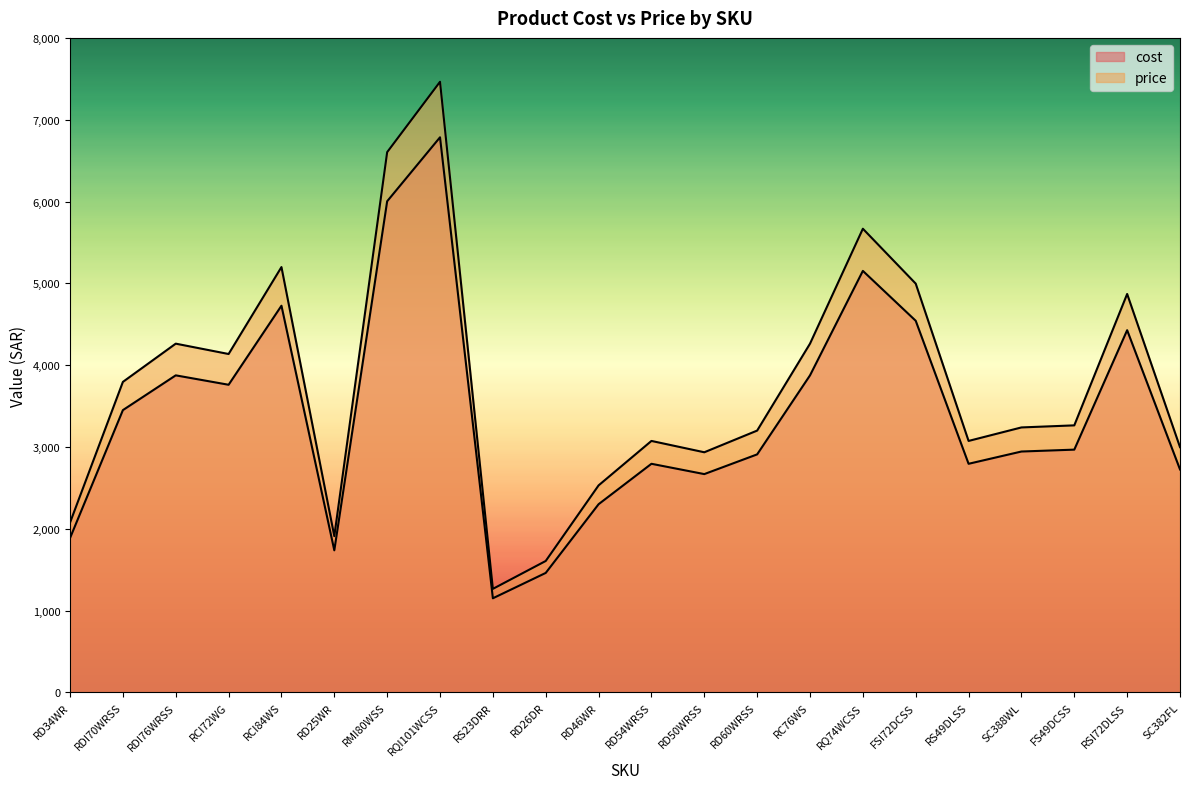

At which category does price reach its first local valley?

RCI72WG